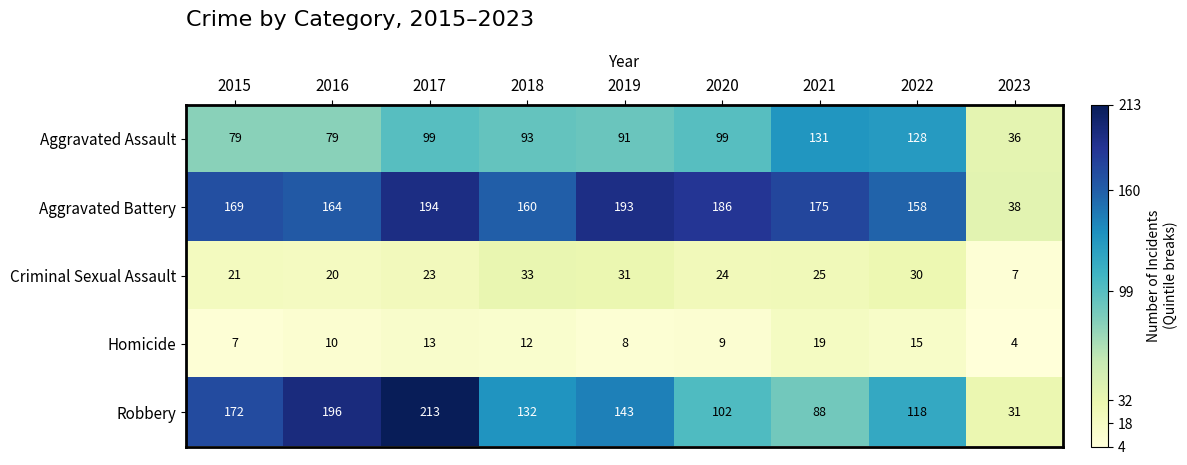

True or false: Homicide has a value of 6 at 2019.

False